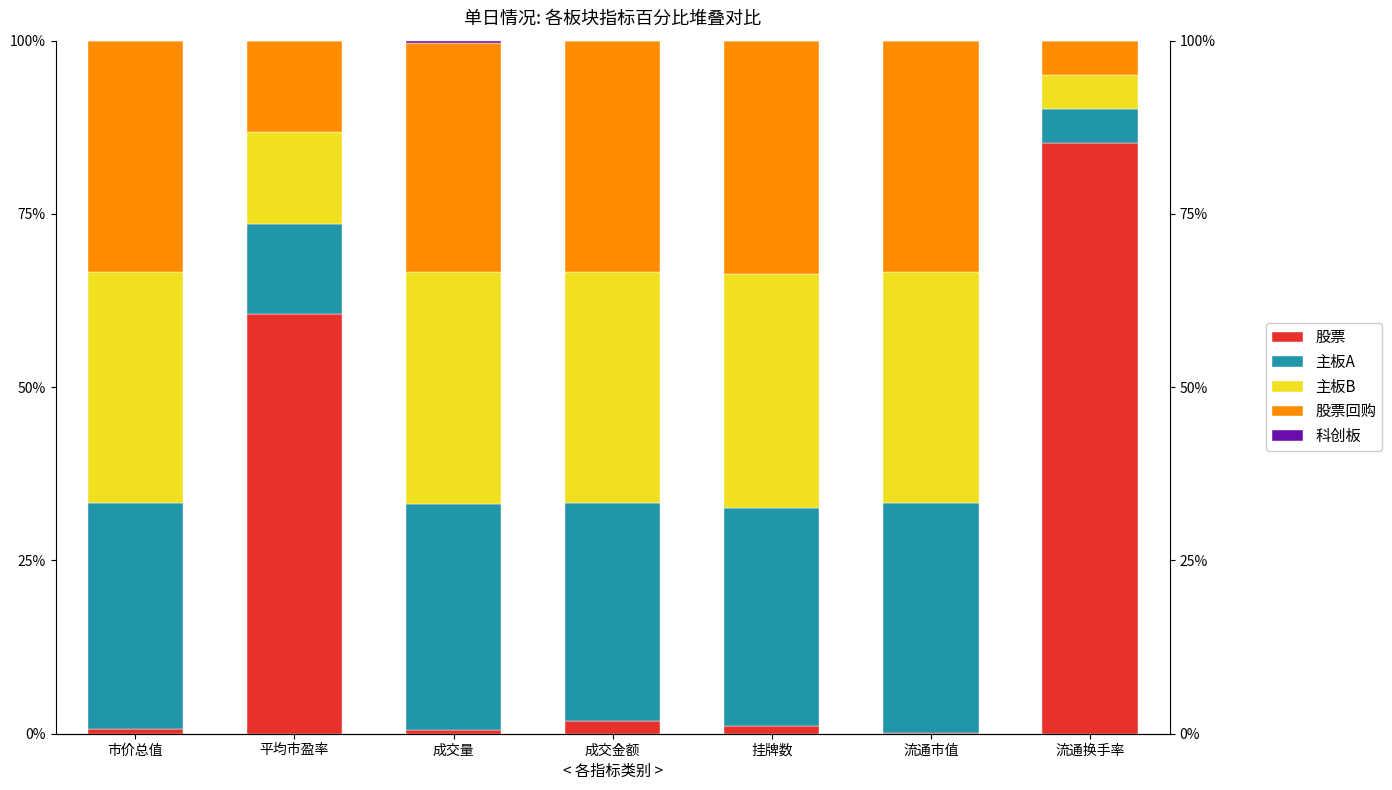

What position from the right is 流通市值?

2